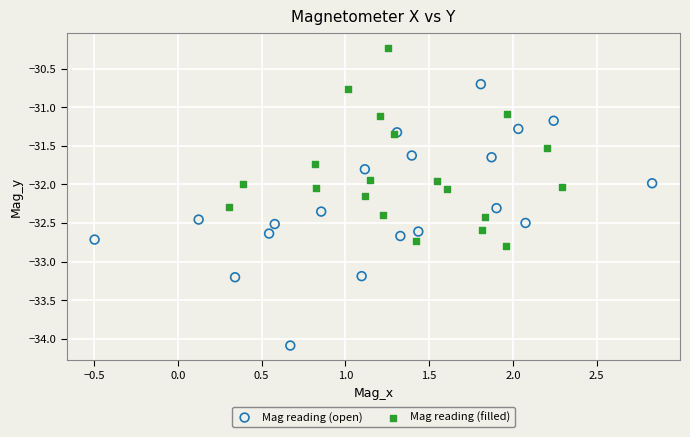

What are all the series names shown in the legend?

Mag reading (open), Mag reading (filled)